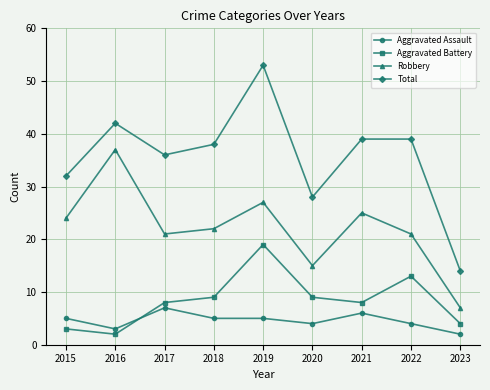

Rank the series by their maximum value, from highest to lowest.

Total, Robbery, Aggravated Battery, Aggravated Assault